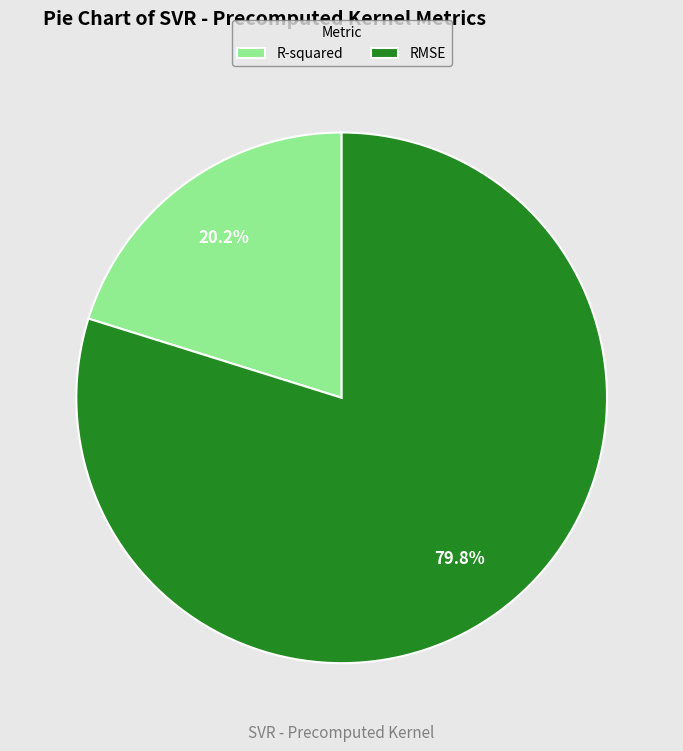

To the nearest percent, what portion does RMSE represent?

80%